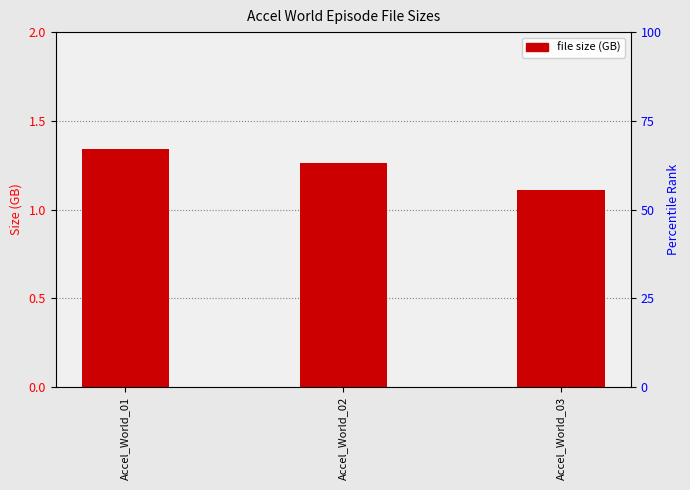

How many bars are there in total?

3